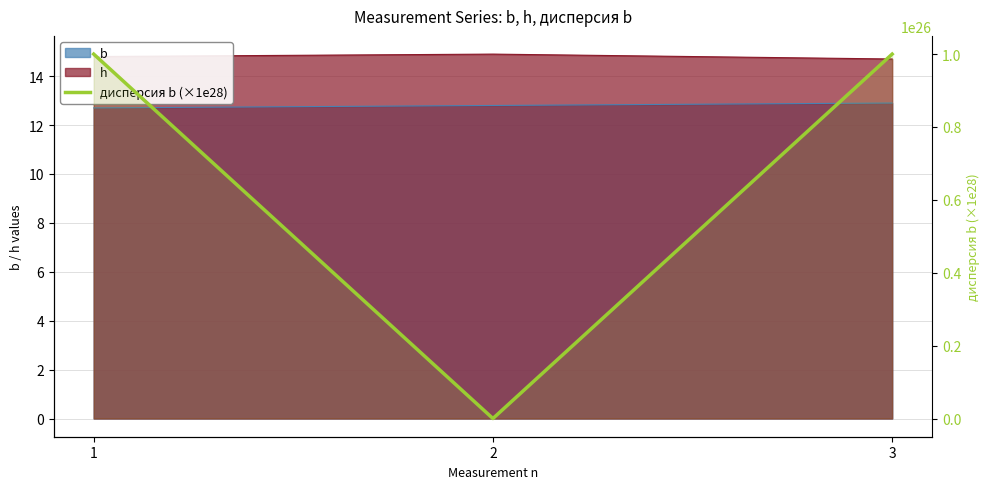

Between 2 and 3, which is larger?

3